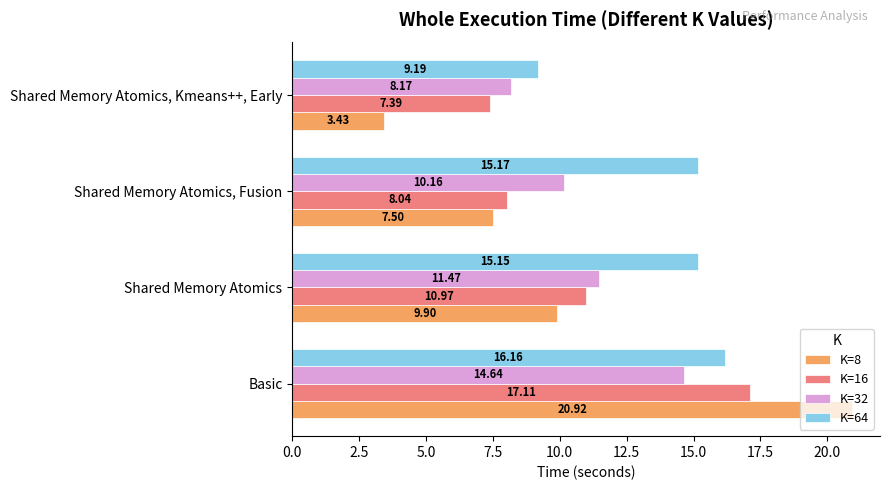

Which series changed the most between Basic and Shared Memory Atomics?

K=8